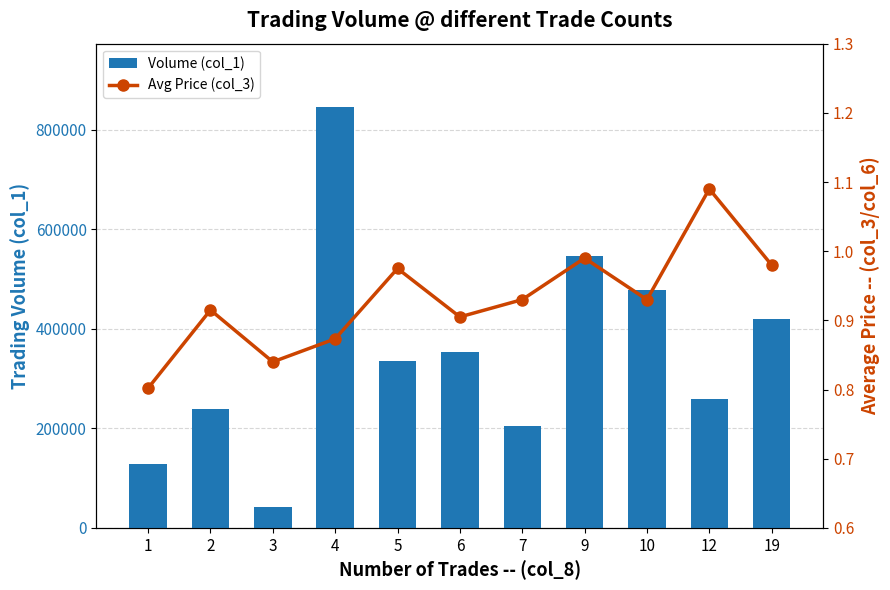

How many data points does each series have?

11